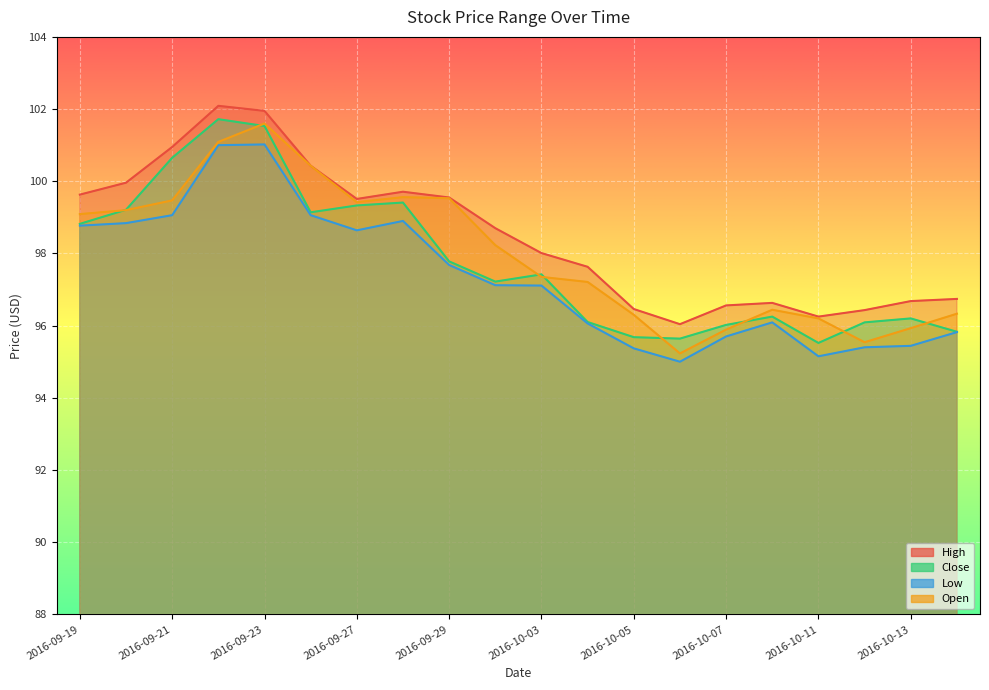

Which series has the largest range (max minus min)?

Open